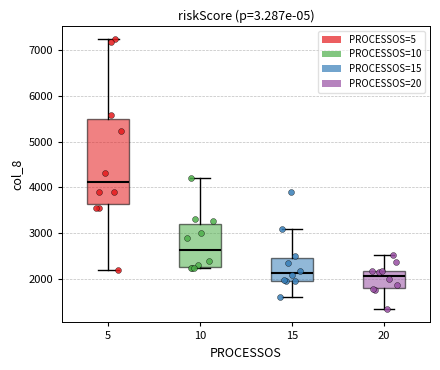

Comparing the boxes themselves (not the whiskers), which one is the tallest?

5